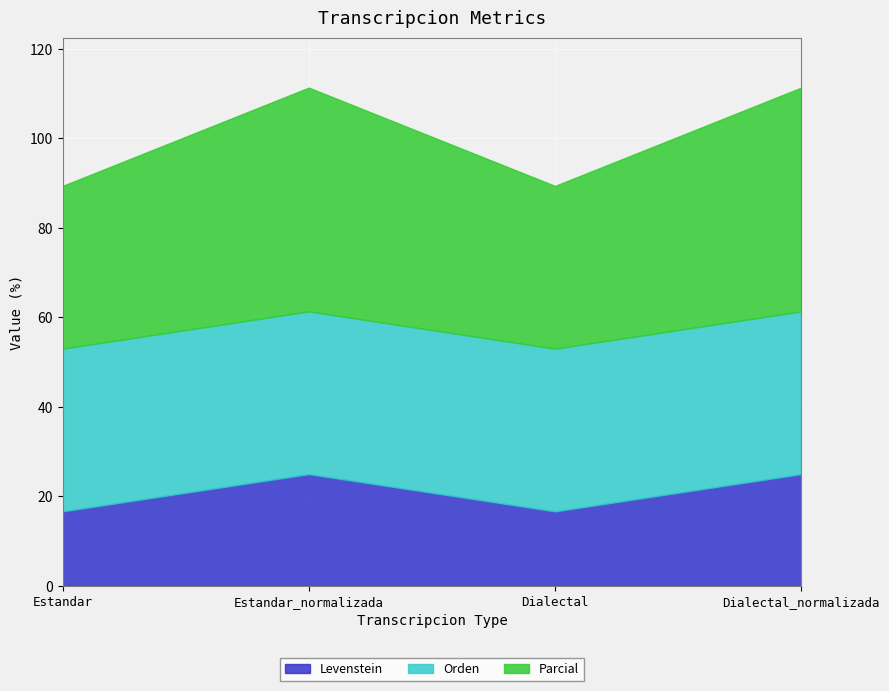

Which series has the widest spread of values?

Parcial